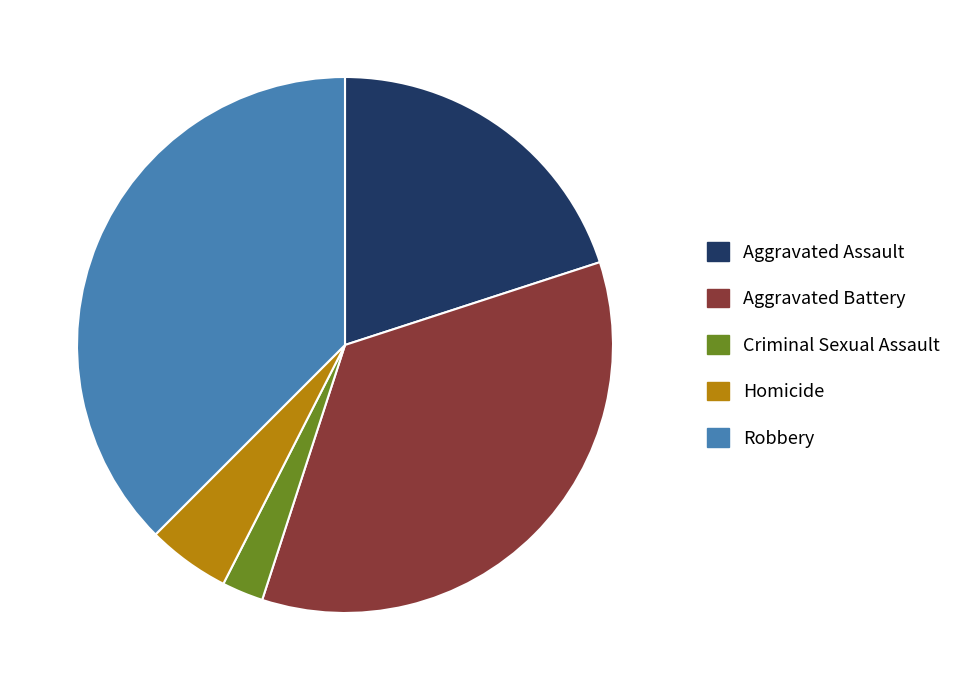

Which category has the smallest portion of the pie?

Criminal Sexual Assault